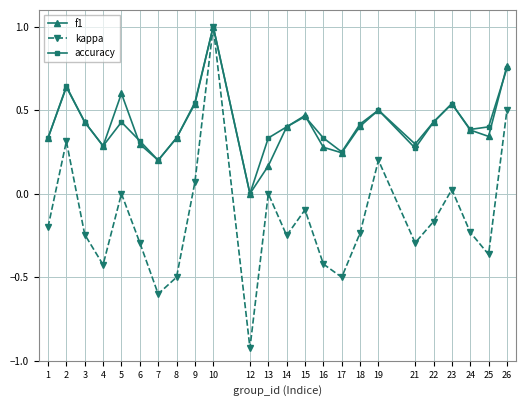

Is the value of accuracy at 25 greater than the value of kappa at 21?

Yes